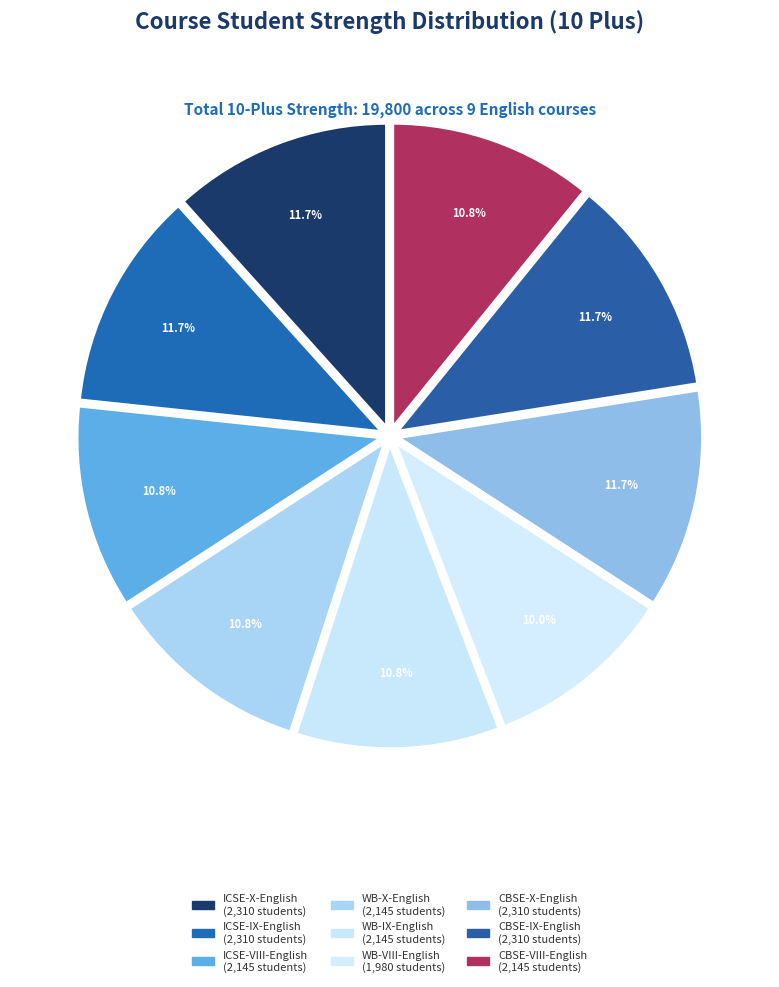

How much of the chart is everything except CBSE-X-English?

88.3%